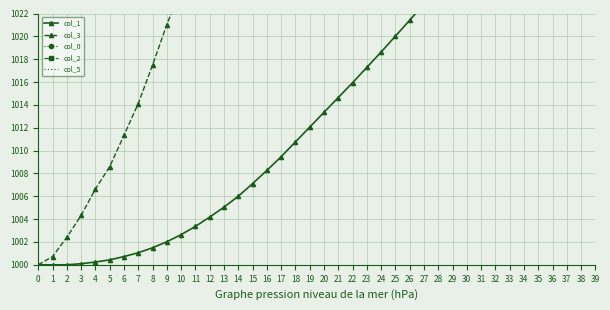

True or false: col_2 and col_5 intersect in this chart.

False